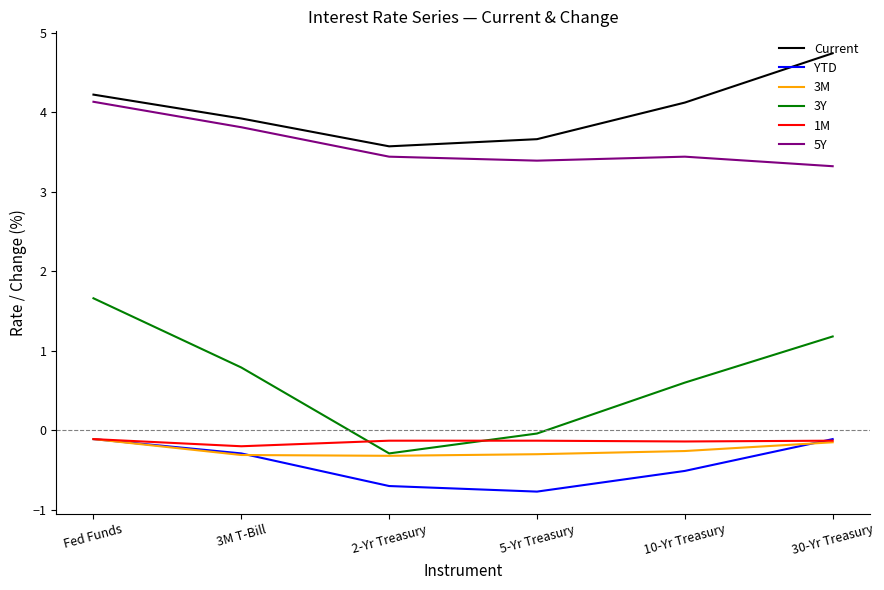

Which series changed the most between 2-Yr Treasury and 5-Yr Treasury?

3Y